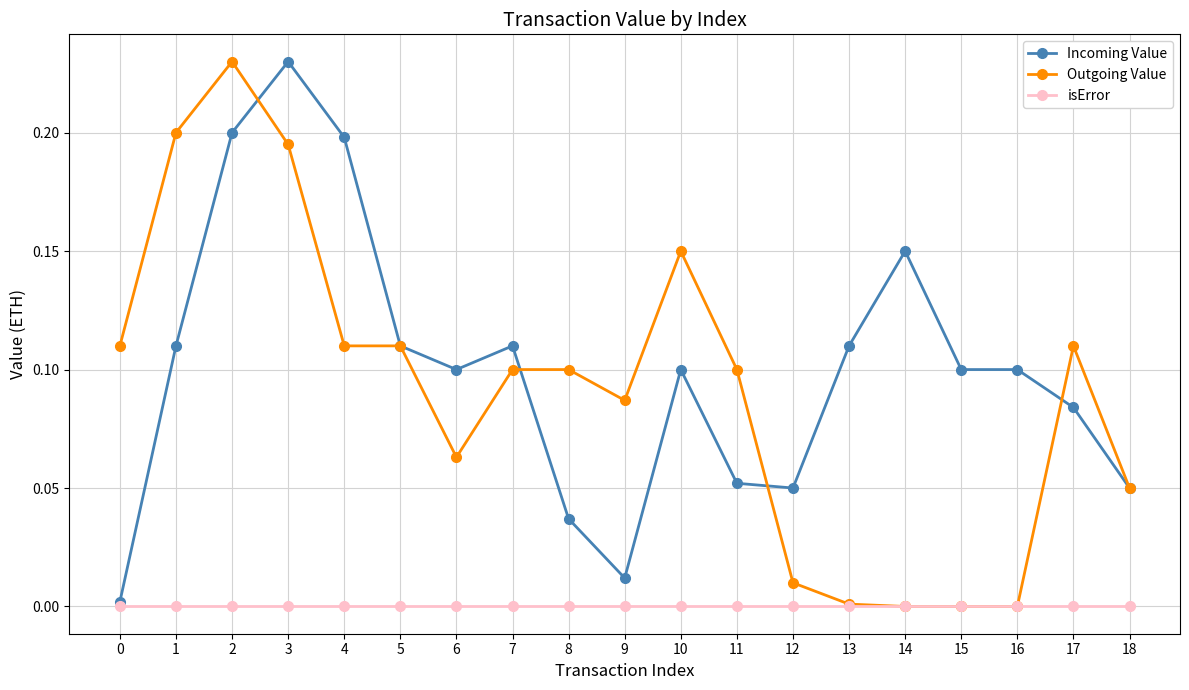

At which category does Incoming Value reach its first local peak?

3